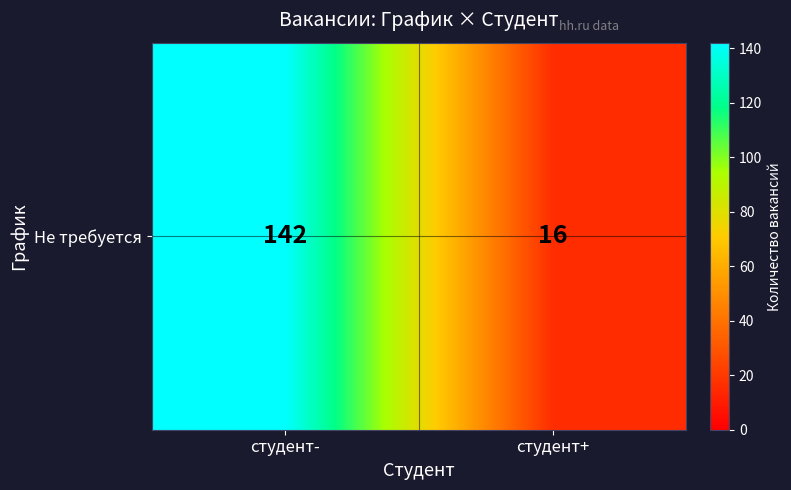

Which label corresponds to the largest value in the chart?

студент-